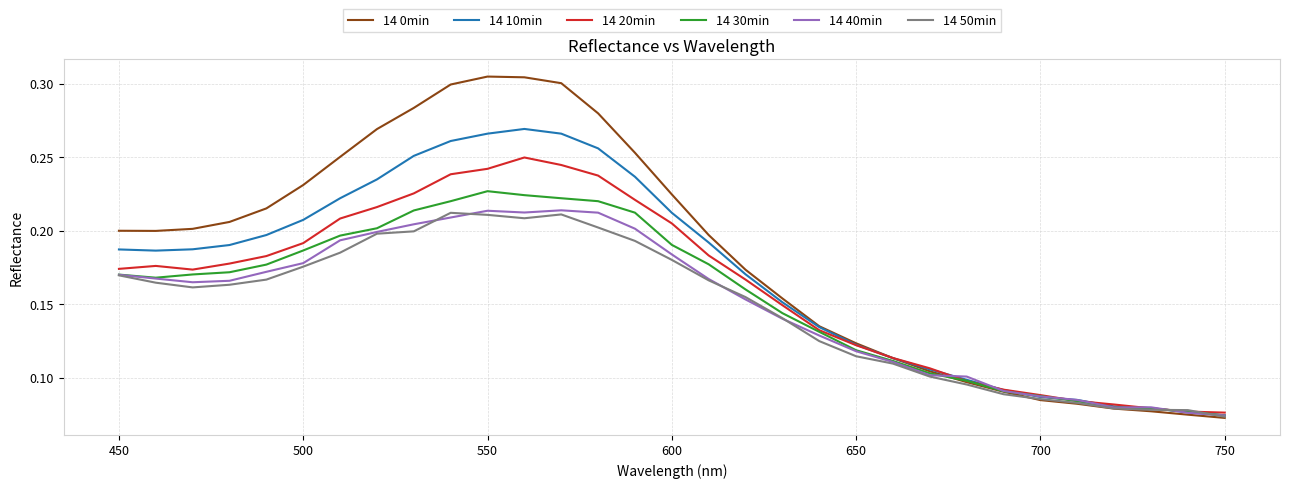

What is the sum of all 14 50min values?

4.6